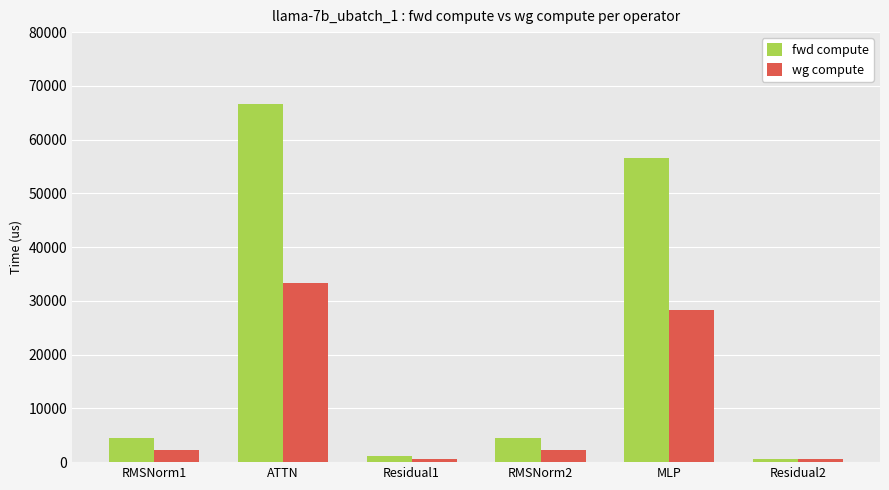

Reading left to right, extract all data points from this chart.

fwd compute: 4564.6	66702.5	1078.1	4564.6	56587.0	539.0
wg compute: 2282.3	33351.3	539.0	2282.3	28293.5	539.0